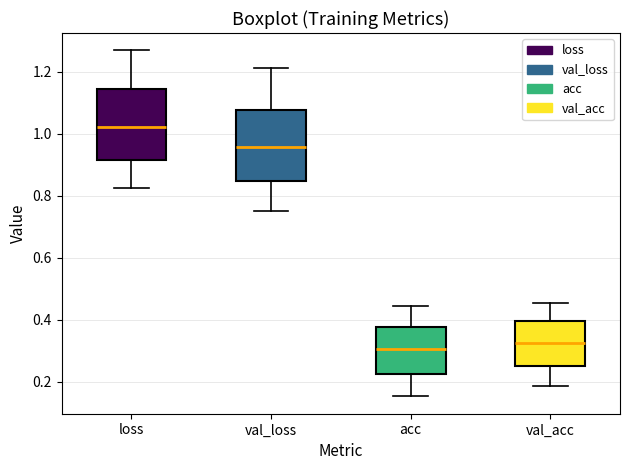

Reading left to right, transcribe this box plot: for each box, give where its median line is, the range the box spans, and where its two whiskers end, as read against the y-axis. The values are not printed on the chart, so give them approximately, as read against the axis.

loss: median 1.02, box 0.92 to 1.14, whiskers 0.82 to 1.26
val_loss: median 0.96, box 0.84 to 1.08, whiskers 0.76 to 1.22
acc: median 0.30, box 0.22 to 0.38, whiskers 0.16 to 0.44
val_acc: median 0.32, box 0.26 to 0.40, whiskers 0.18 to 0.46